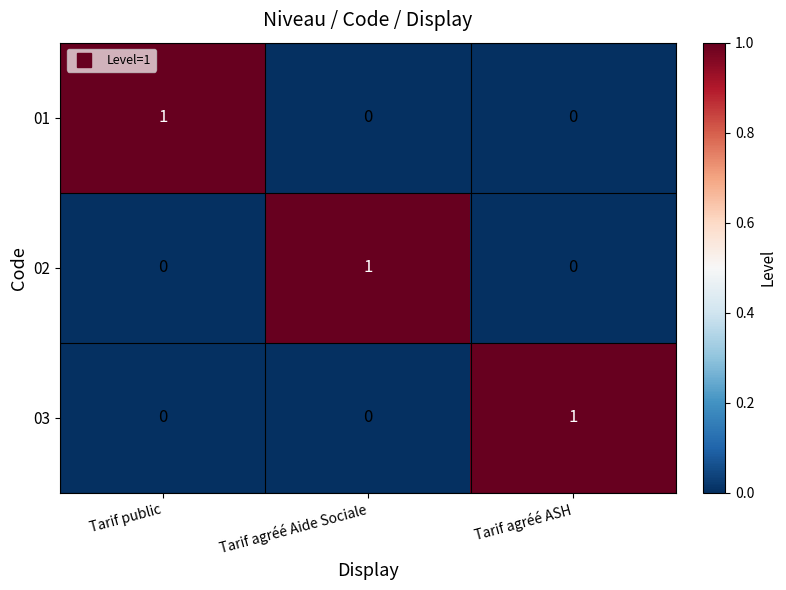

How many categories are shown in the chart?

3